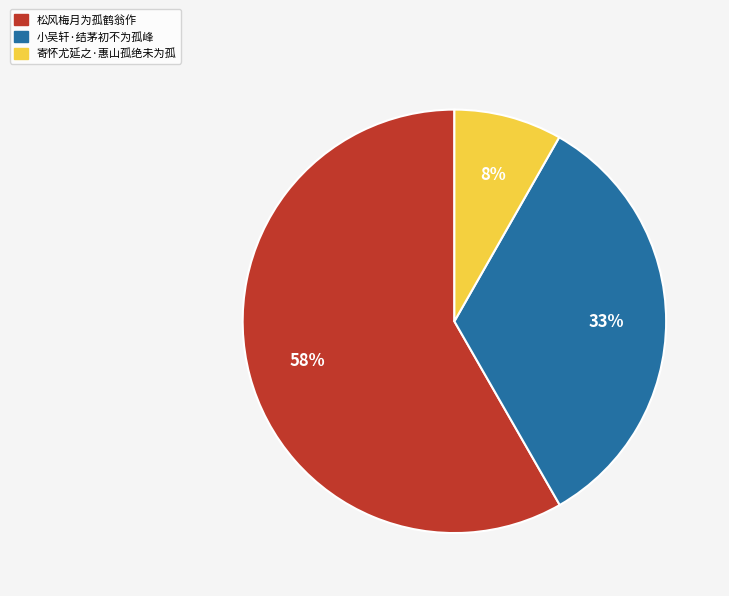

Combined, do 松风梅月为孤鹤翁作 and 寄怀尤延之·惠山孤绝未为孤 account for over 50%?

Yes